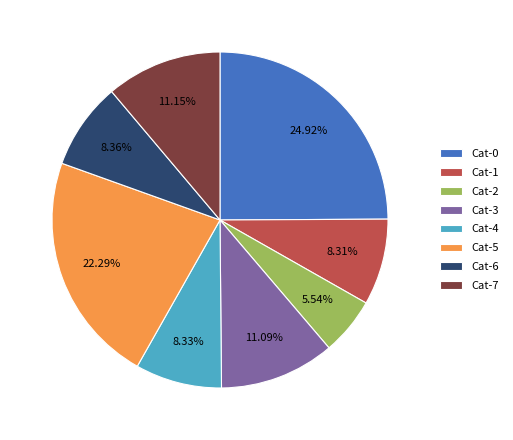

To the nearest percent, what is the average slice percentage?

12%